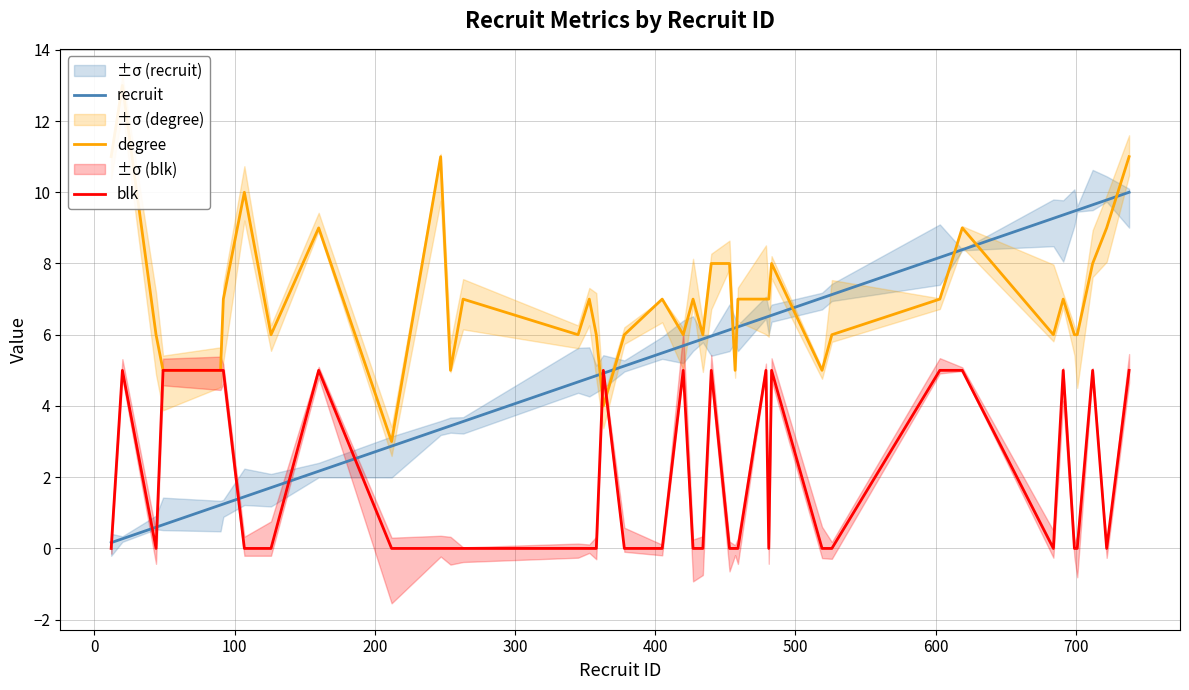

Which series has the widest spread of values?

degree